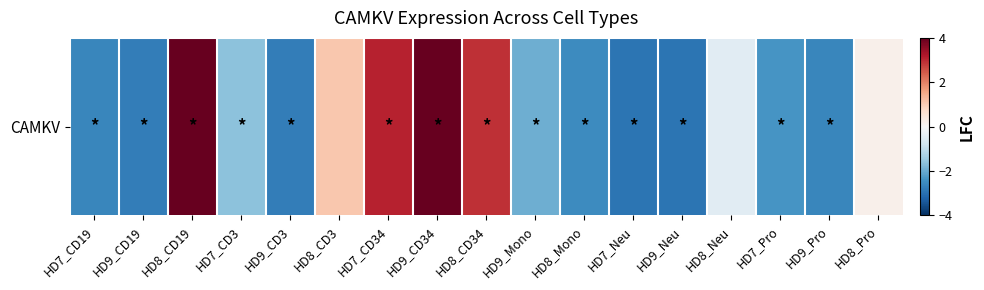

How many data points does each series have?

17